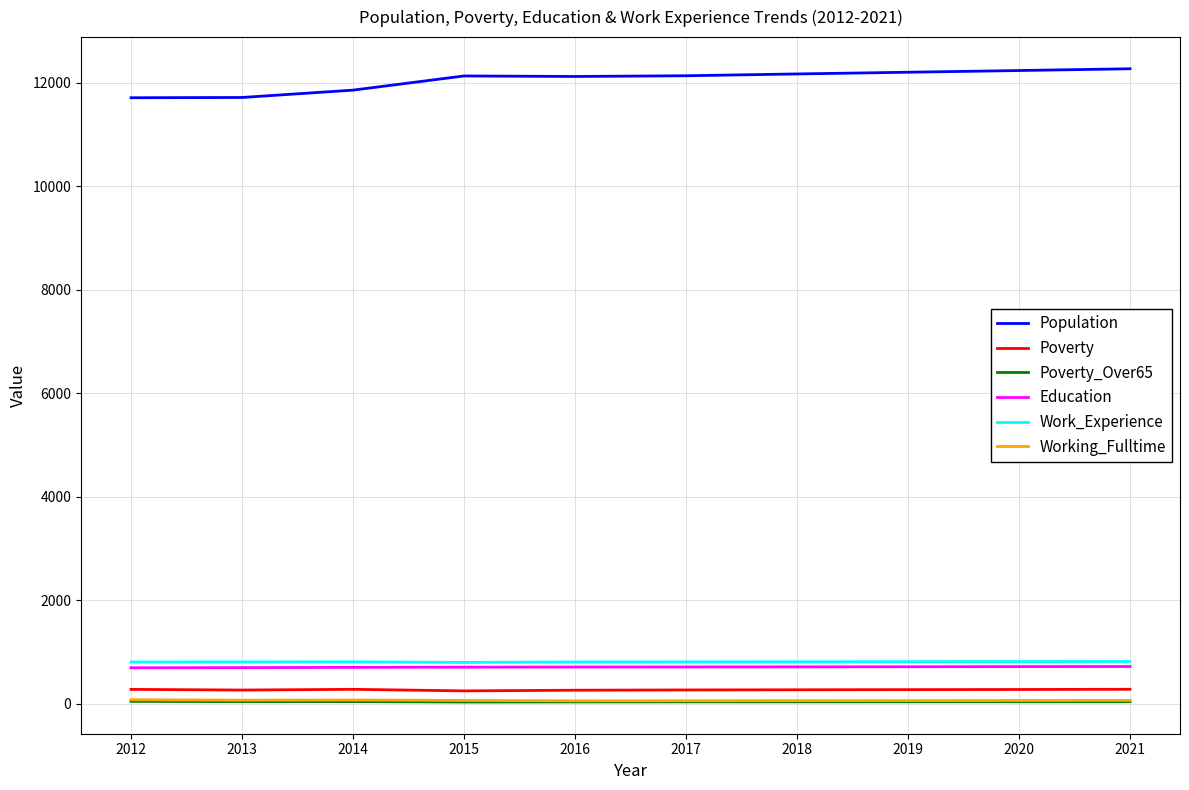

Which series has the largest total across all categories?

Population